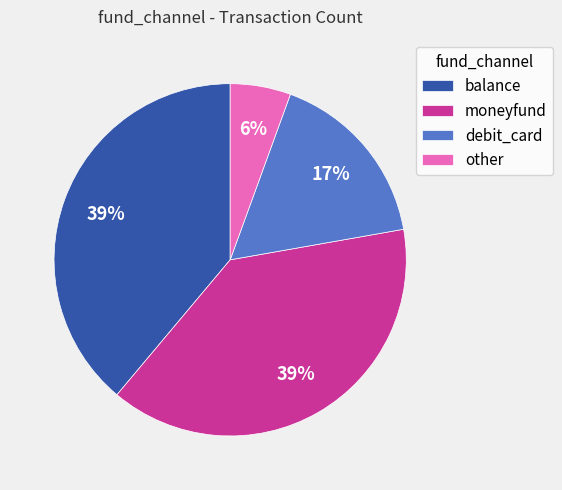

Is debit_card the majority of the pie?

No